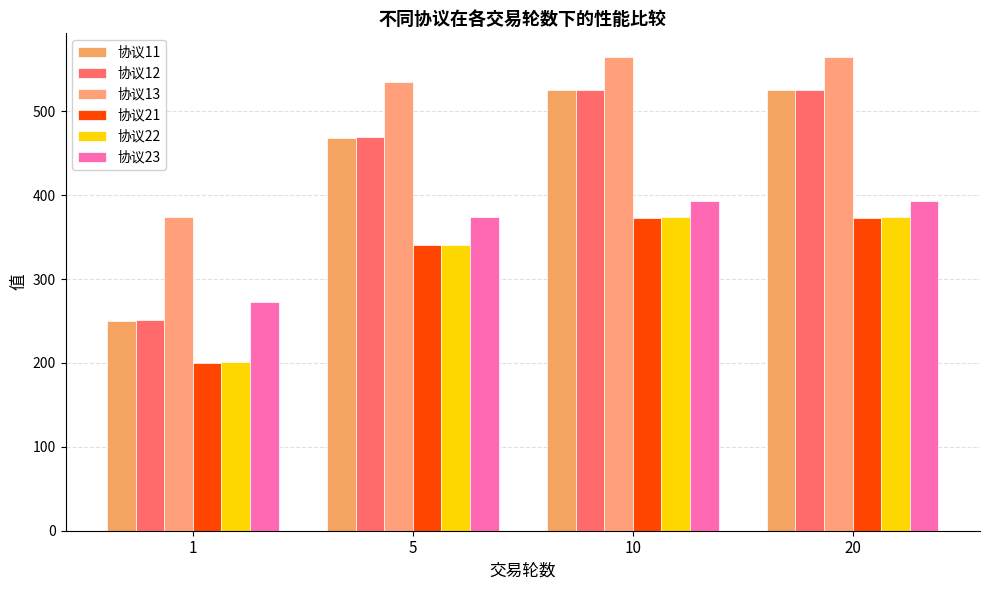

At 10, list the series in order from largest to smallest.

协议13, 协议12, 协议11, 协议23, 协议22, 协议21